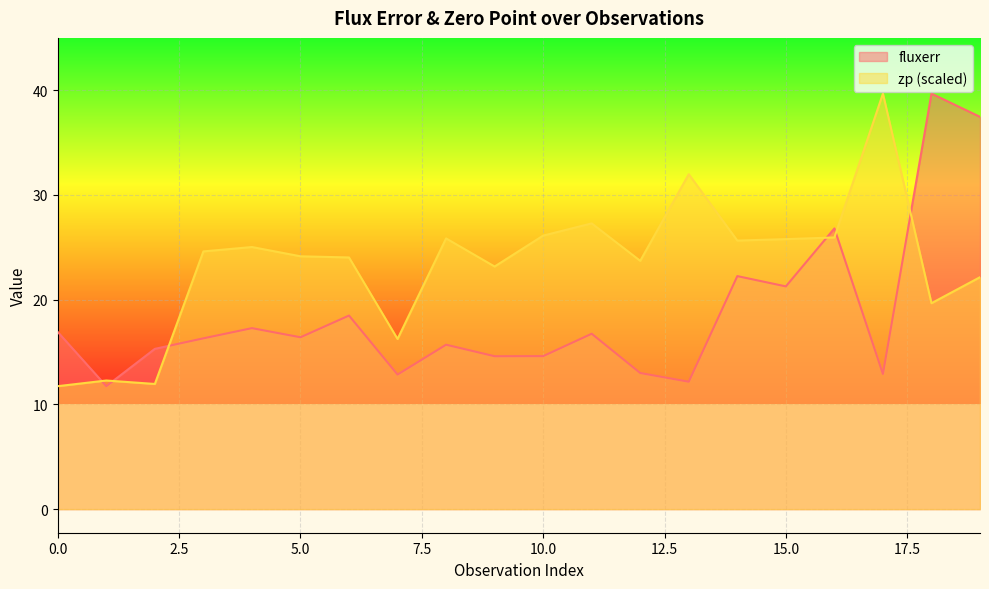

At which category does fluxerr reach its first local peak?

4